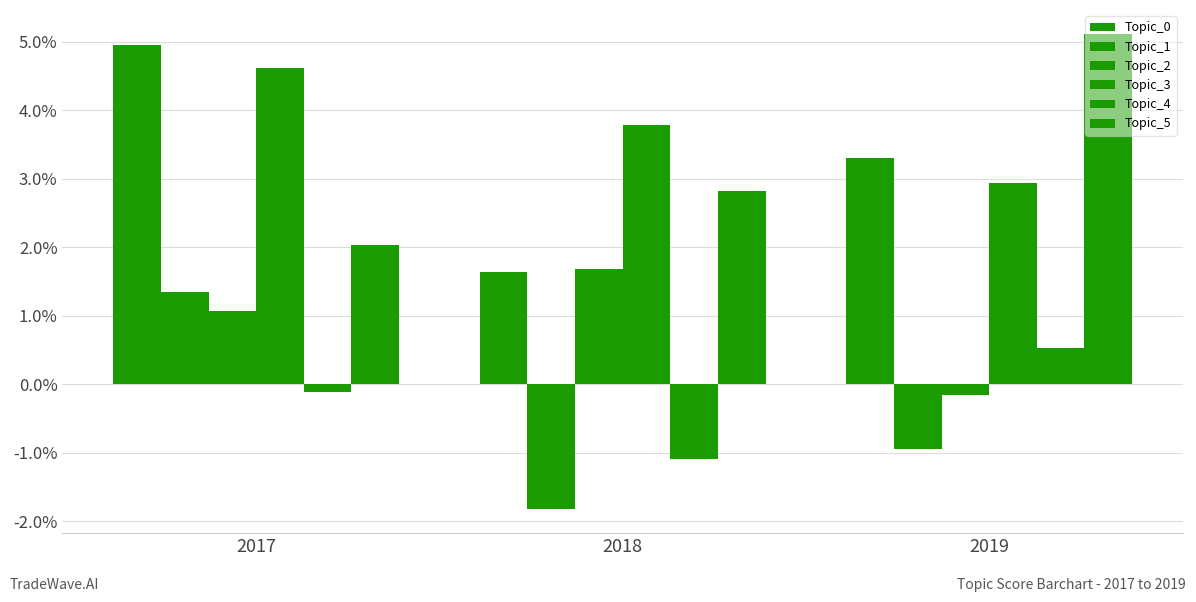

Reading left to right, transcribe all the data shown in this chart.

Topic_0: 5.0	1.6	3.3
Topic_1: 1.4	-1.8	-0.9
Topic_2: 1.1	1.7	-0.2
Topic_3: 4.6	3.8	2.9
Topic_4: -0.1	-1.1	0.5
Topic_5: 2.0	2.8	5.1